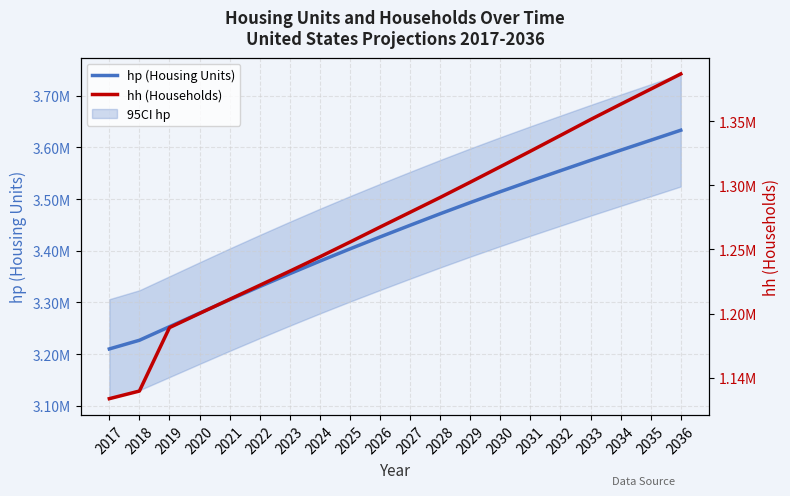

What are all the series names shown in the legend?

hp, hh